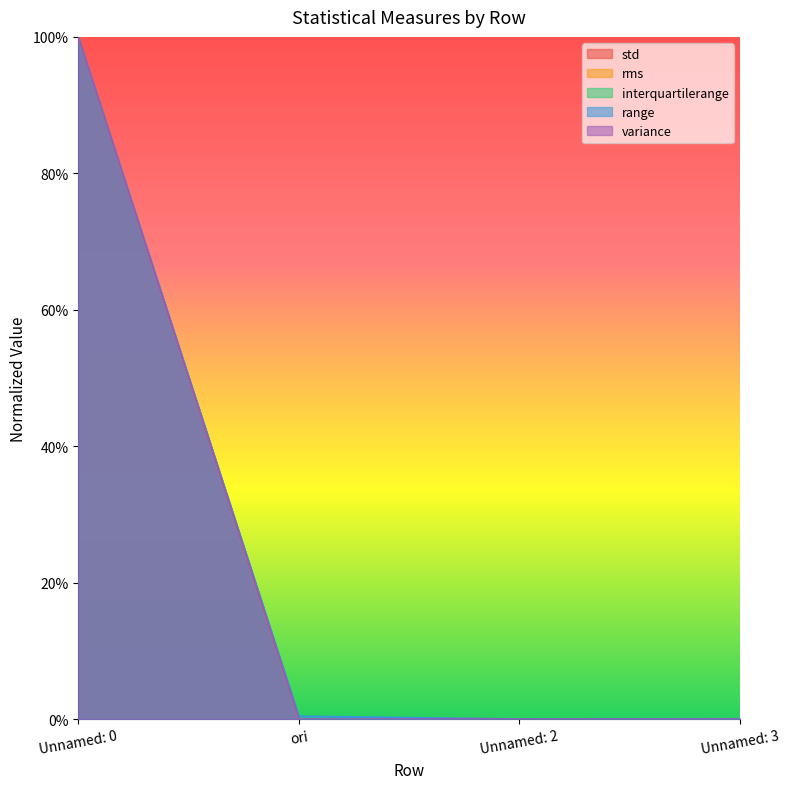

In interquartilerange, how many points are lower than both neighbors (excluding endpoints)?

1